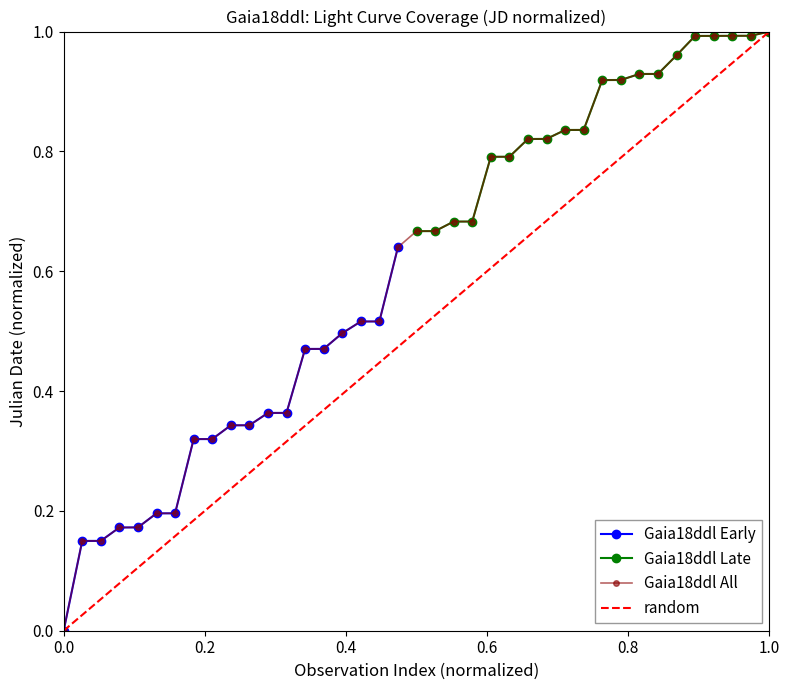

What is the value of the 32nd point from the left?

0.9